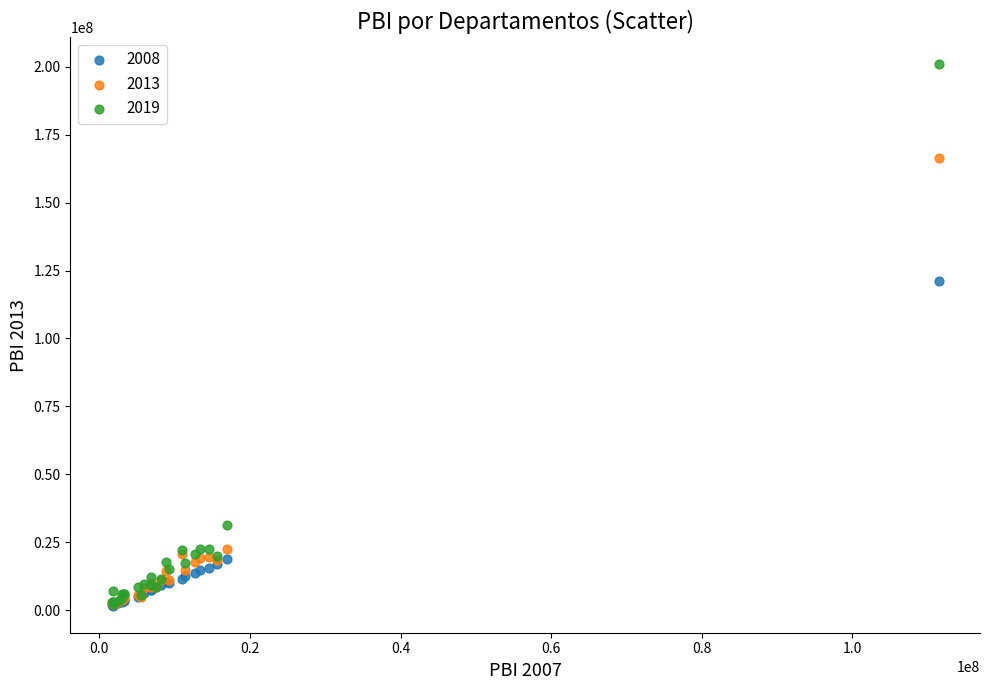

Which series has the widest spread of Y values?

2019